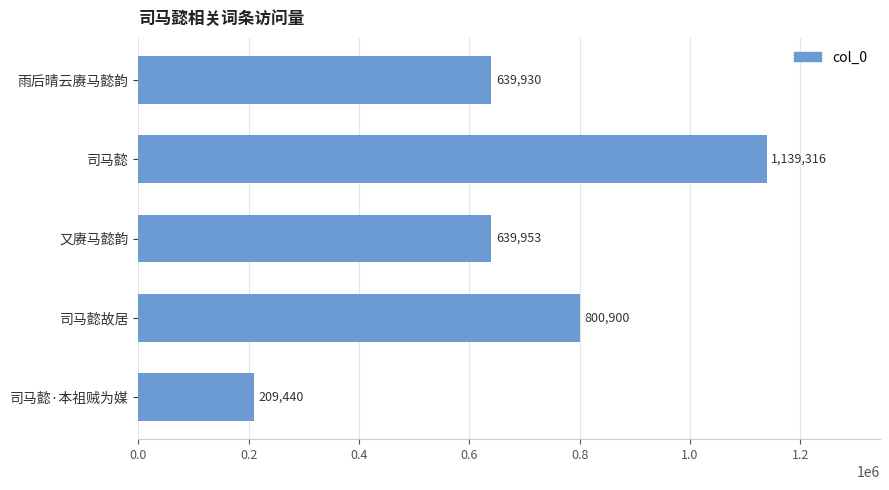

How many bars are there in total?

5